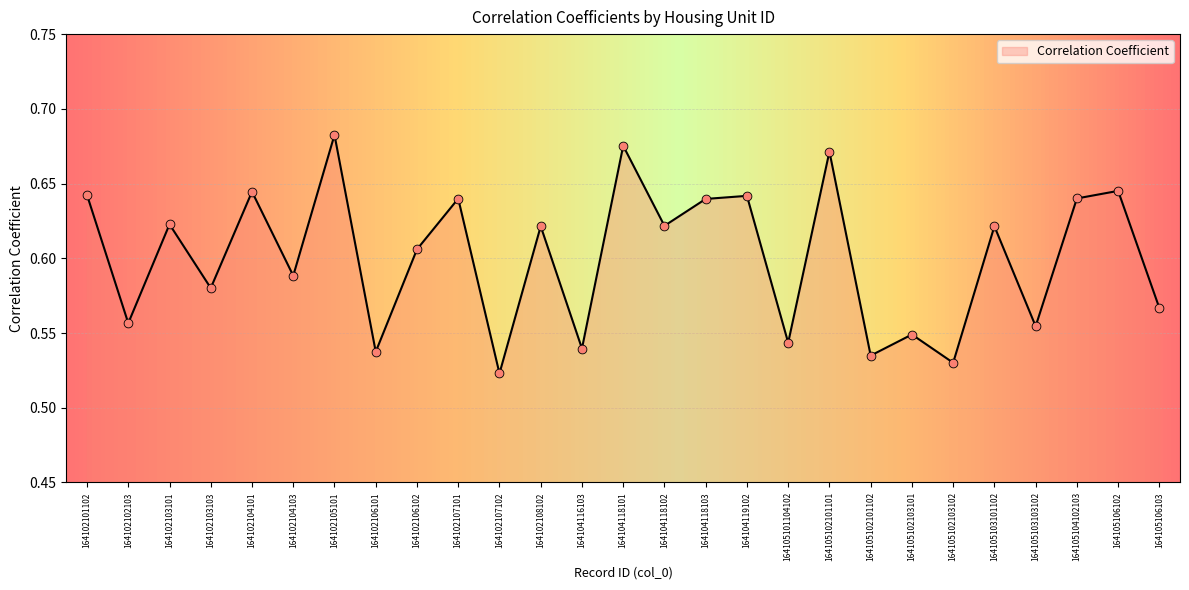

Which has a higher value, 164104118102 or 164102104101?

164102104101